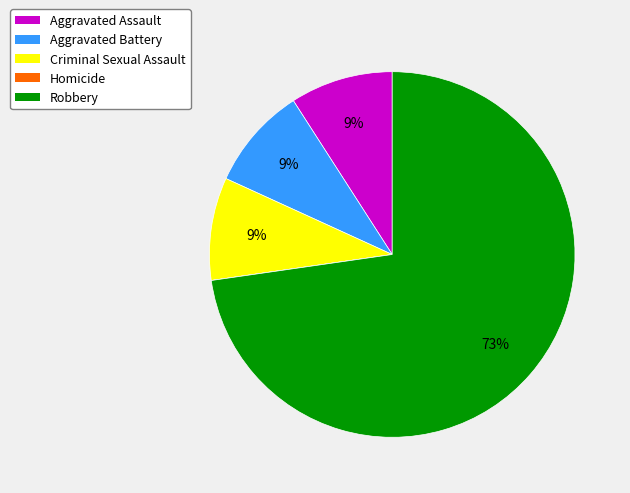

Which slice is the largest?

Robbery